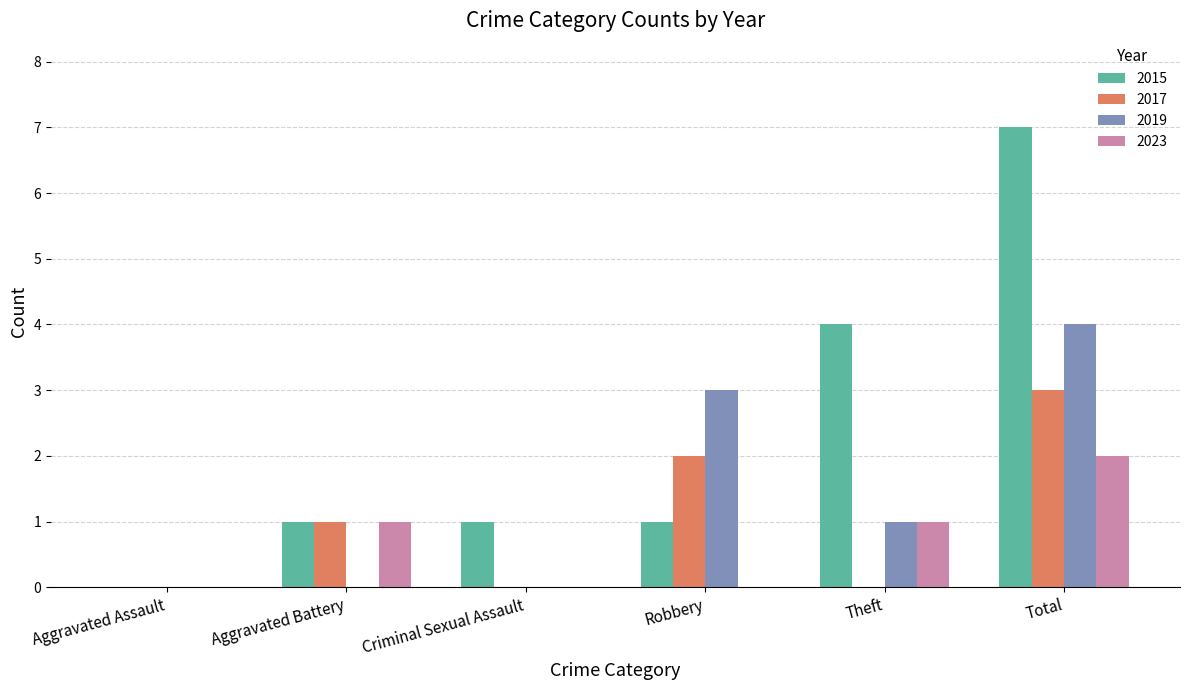

What are all the series names shown in the legend?

2015, 2017, 2019, 2023